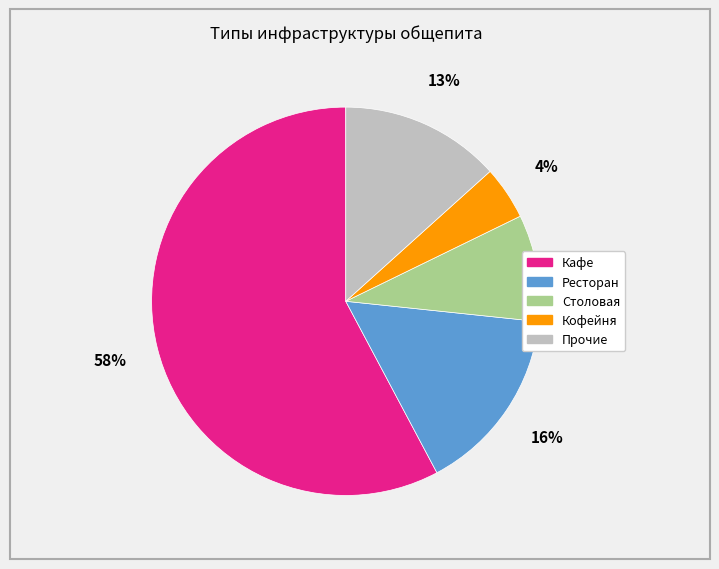

Does any single category account for the majority?

Yes